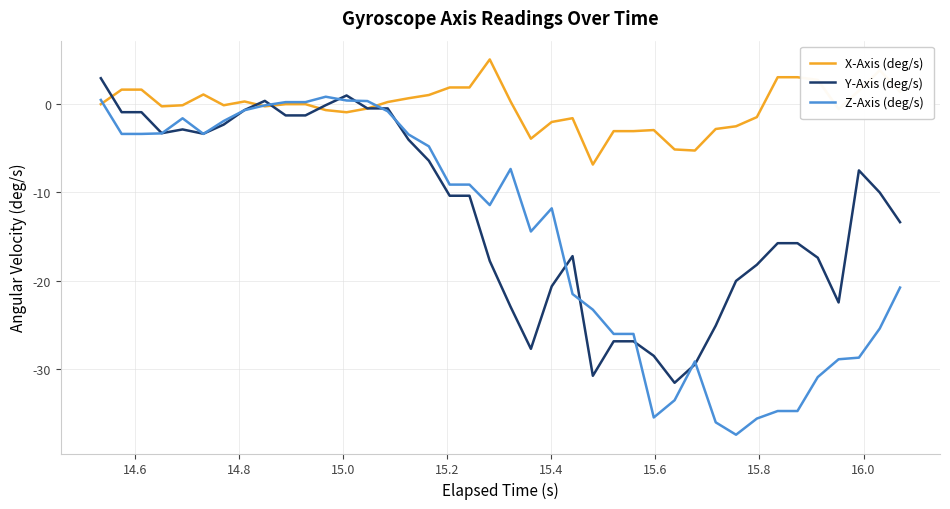

List the series in order of their overall mean, lowest first.

Z-Axis (deg/s), Y-Axis (deg/s), X-Axis (deg/s)